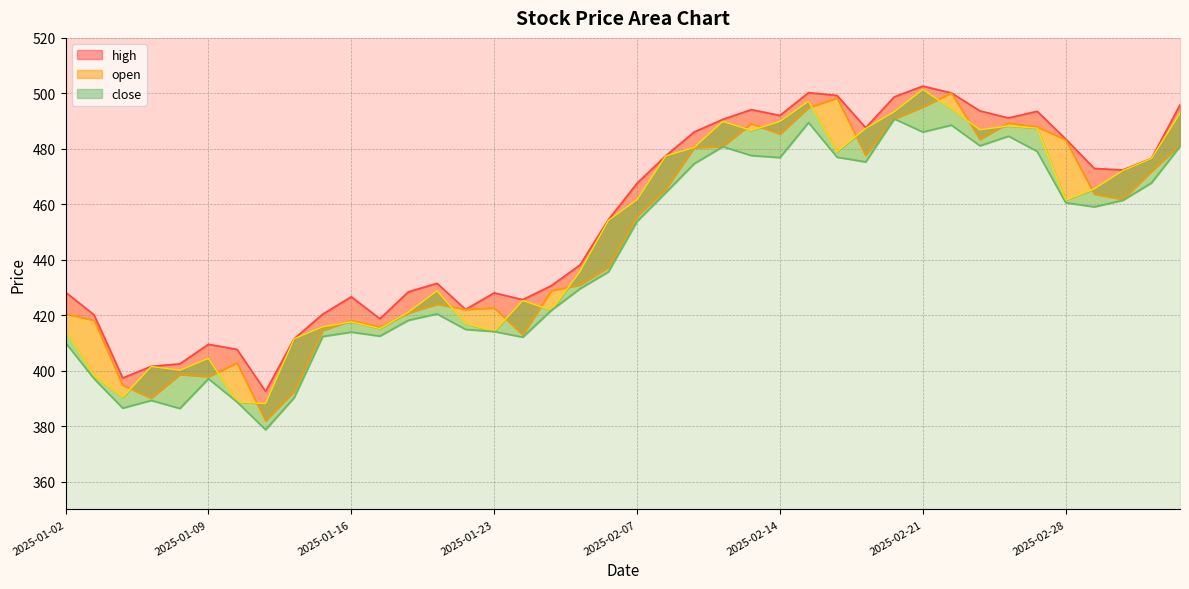

Does the chart display data point markers on the line(s)?

No